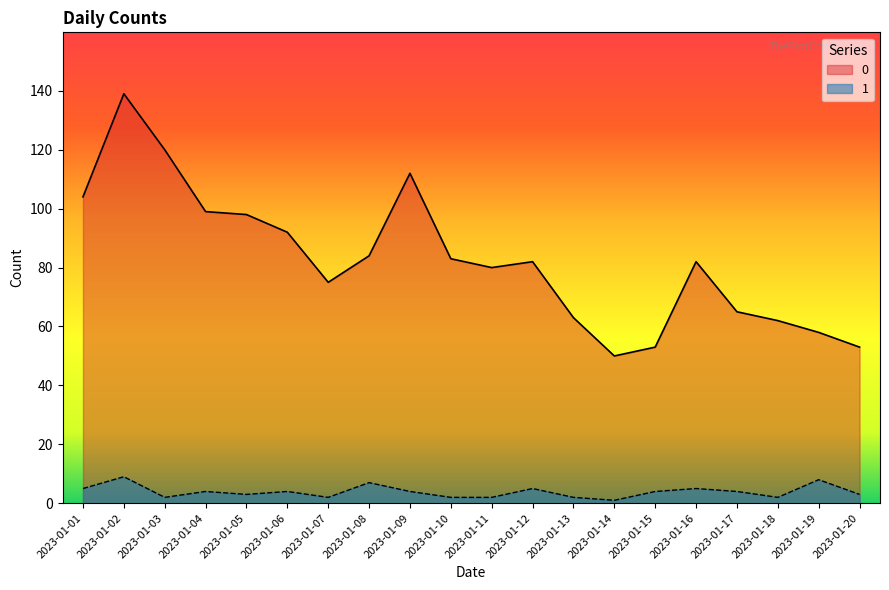

True or false: 0 has a value of 54 at 2023-01-16.

False